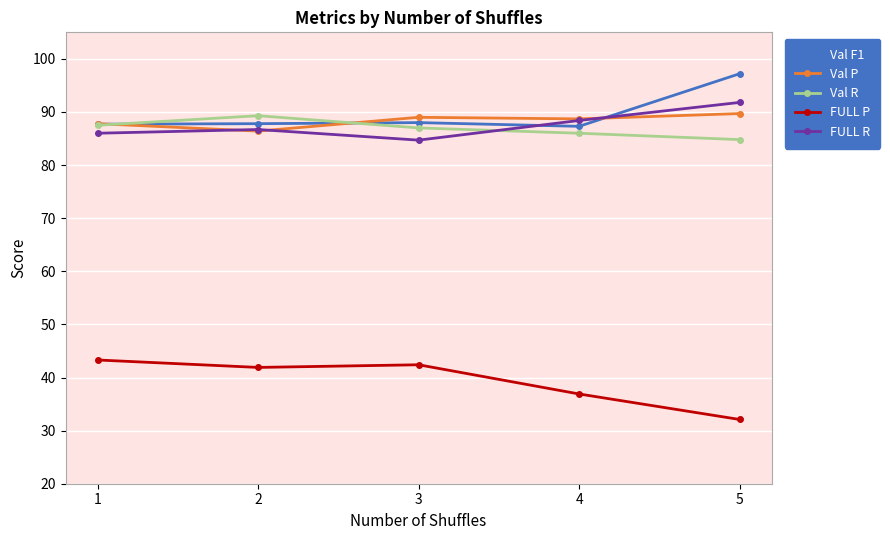

True or false: FULL P has more than 1 points higher than both neighbors.

False